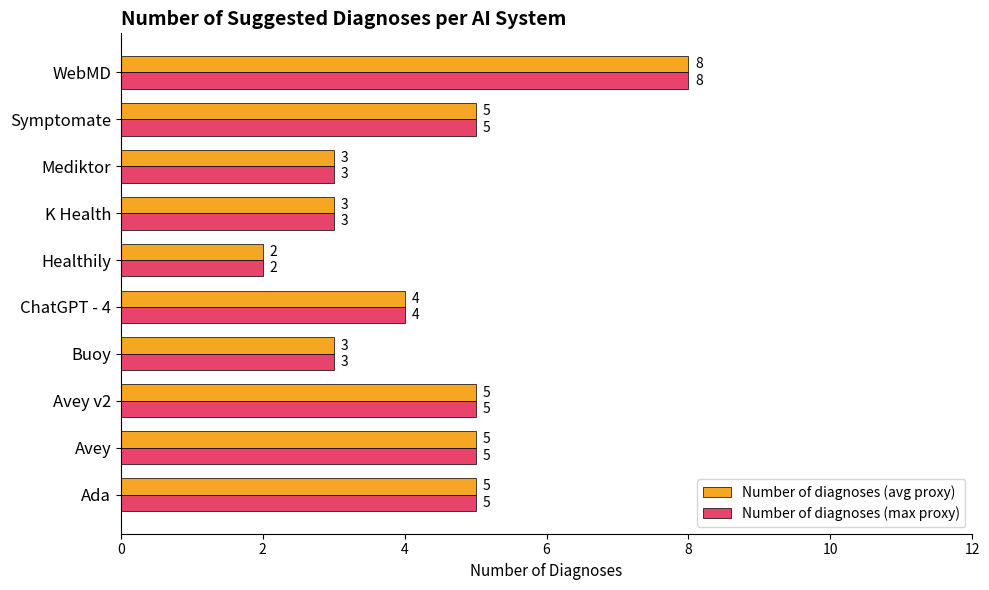

Is it true that Number of diagnoses (avg proxy) equals 5 at Symptomate?

True